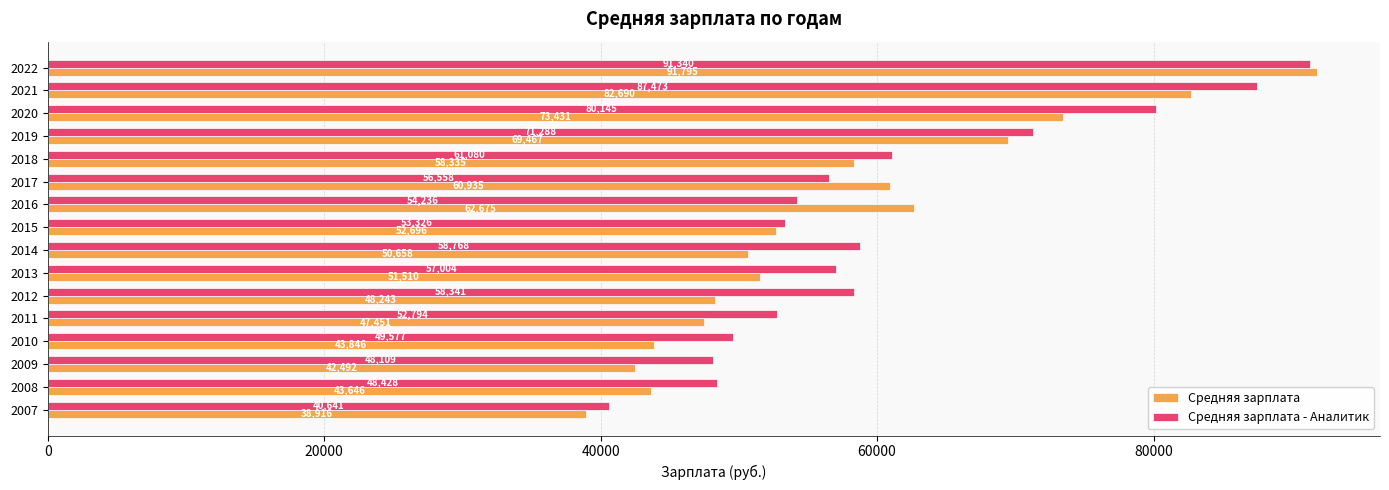

What is the smallest value displayed?

38916